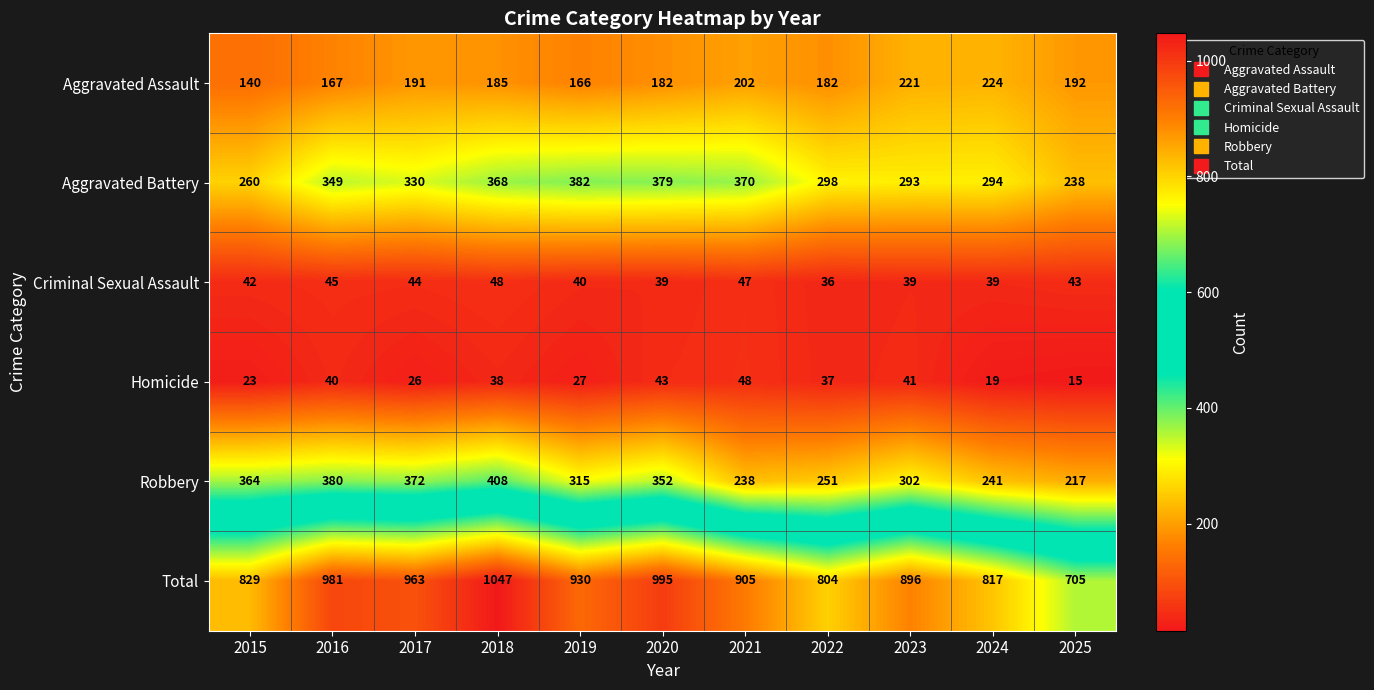

Read the Criminal Sexual Assault value at 2017.

44